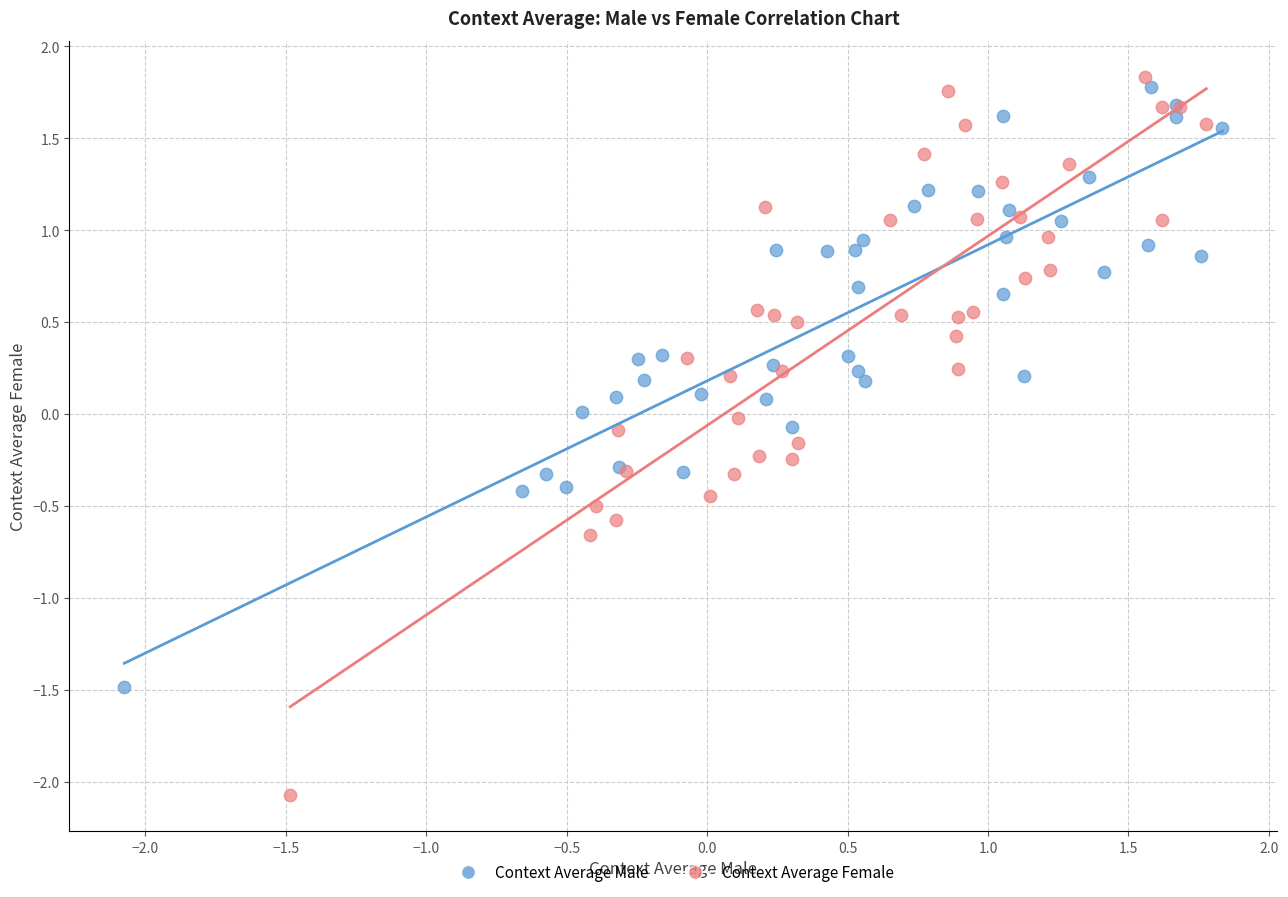

Which series has the largest Y range (max minus min)?

Context Average Female